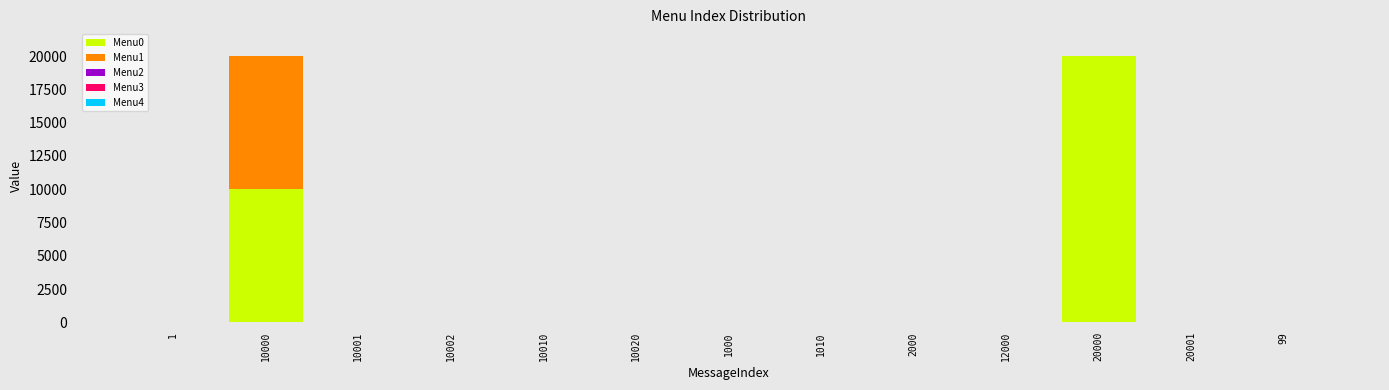

Is it true that Menu0 equals 0 at 2000?

True